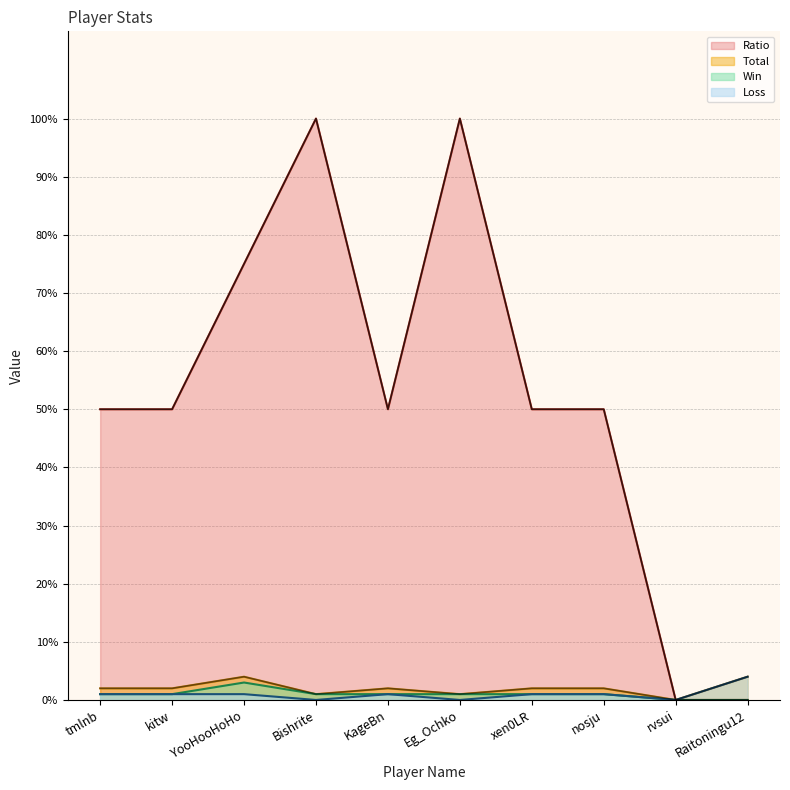

Reading right to left, transcribe all the data shown in this chart.

Win: 0	0	1	1	1	1	1	3	1	1
Loss: 4	0	1	1	0	1	0	1	1	1
Total: 4	0	2	2	1	2	1	4	2	2
Ratio: 0	0	50	50	100	50	100	75	50	50